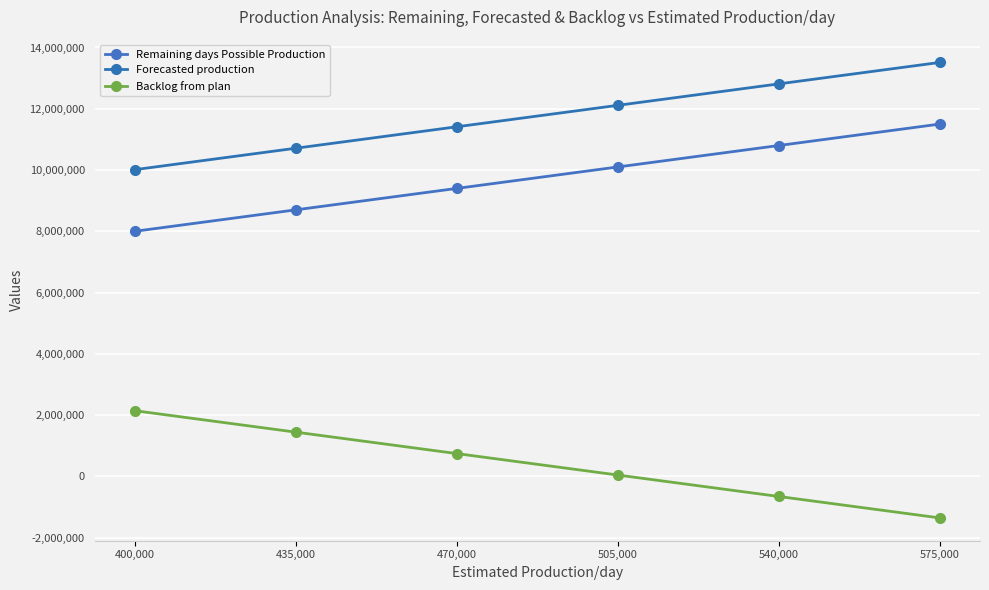

Which series has the largest total across all categories?

Forecasted production